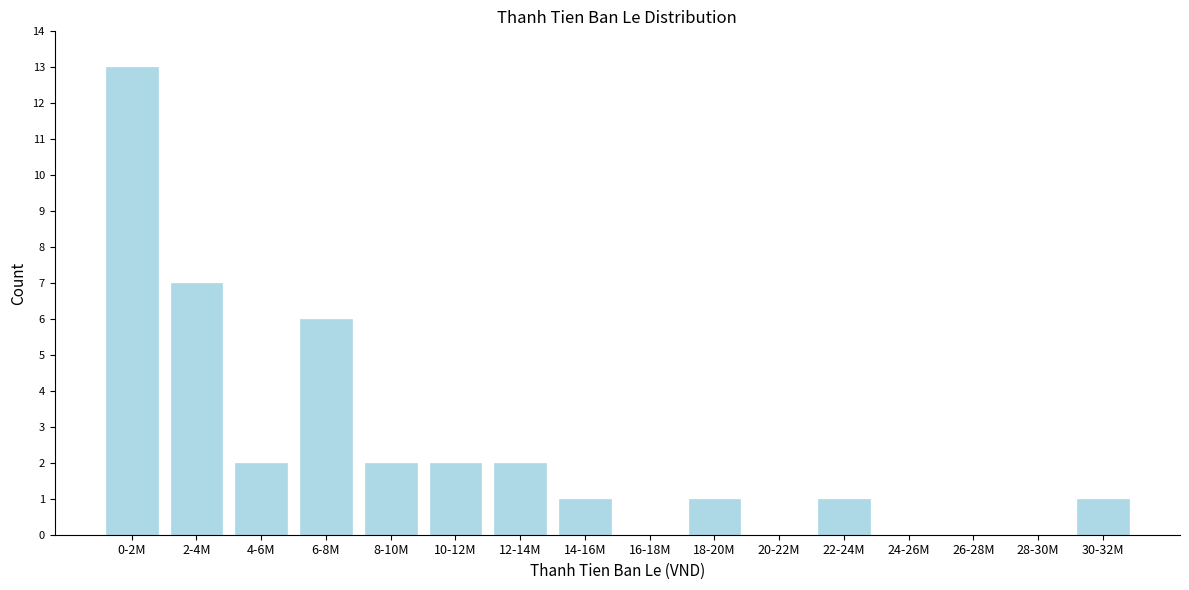

Reading left to right, list all the values displayed in this chart.

0-2M=13	2-4M=7	4-6M=2	6-8M=6	8-10M=2	10-12M=2	12-14M=2	14-16M=1	16-18M=0	18-20M=1	20-22M=0	22-24M=1	24-26M=0	26-28M=0	28-30M=0	30-32M=1